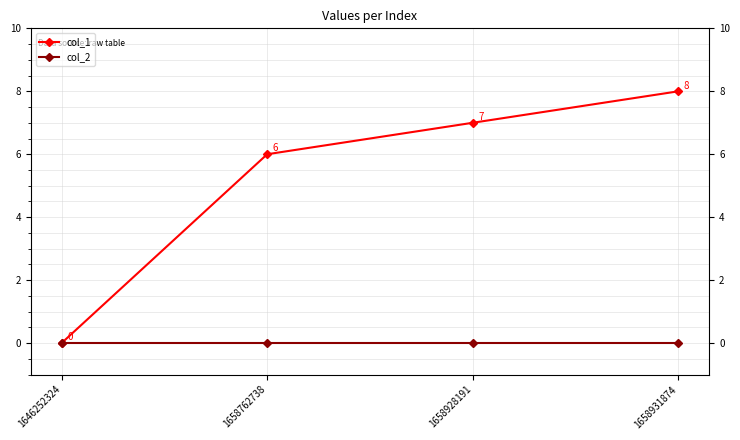

At which category is the sum across all series the highest?

1658931874